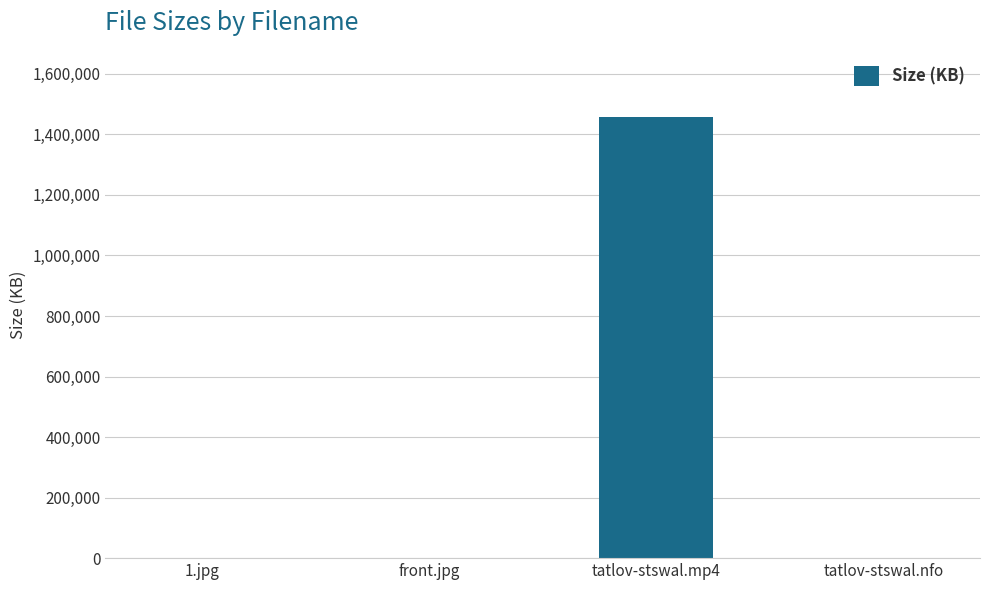

What is the average value?

364467.0